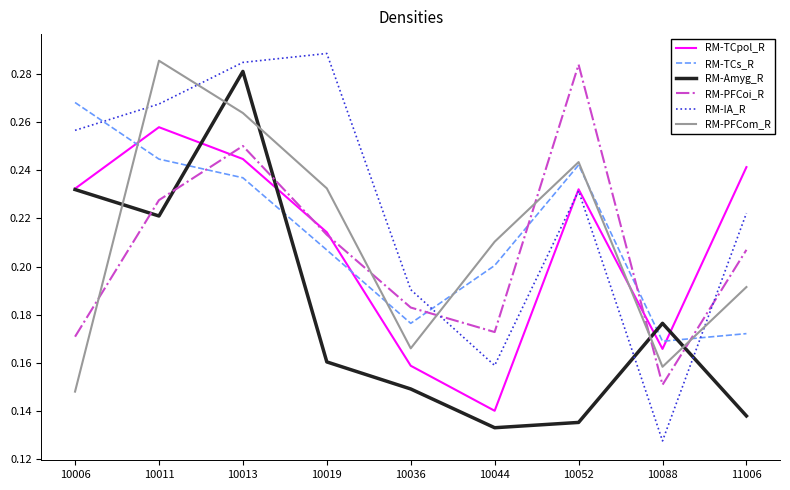

What are all the series names shown in the legend?

RM-TCpol_R, RM-TCs_R, RM-Amyg_R, RM-PFCoi_R, RM-IA_R, RM-PFCom_R